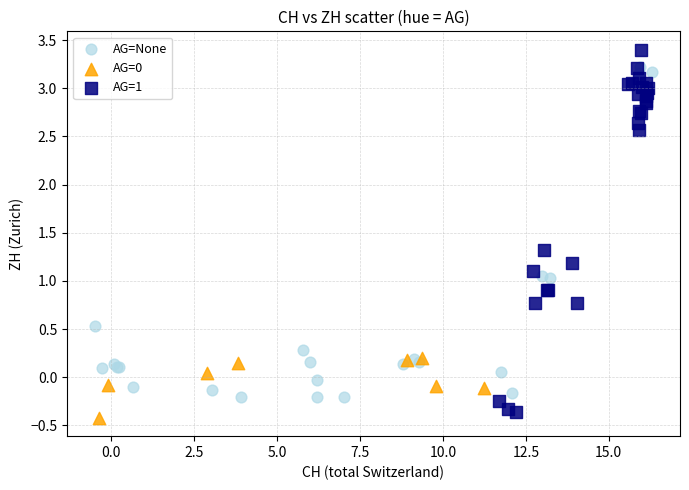

Which series has the largest Y range (max minus min)?

AG=1